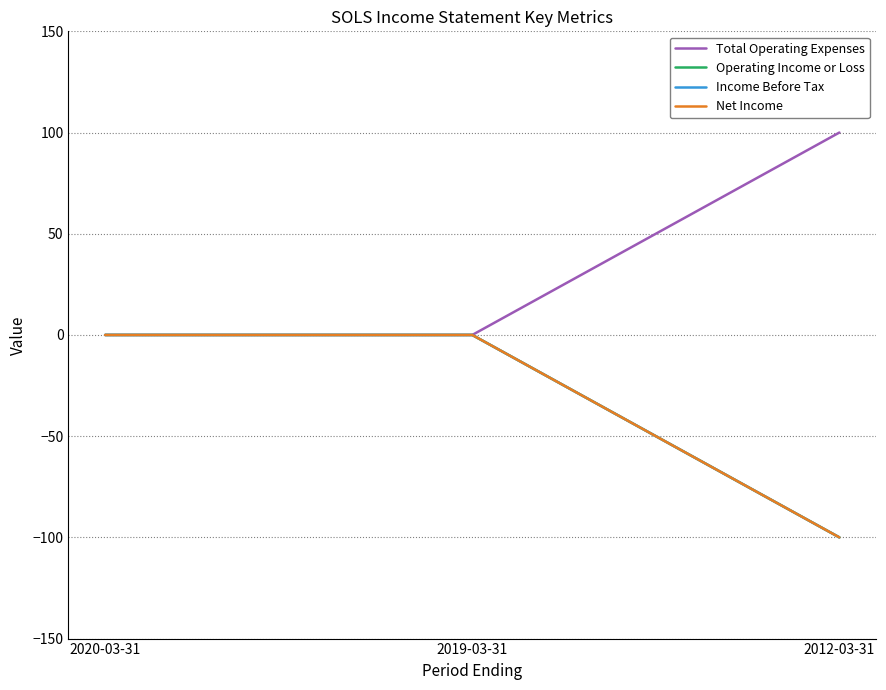

What position from the left is 2019-03-31?

2